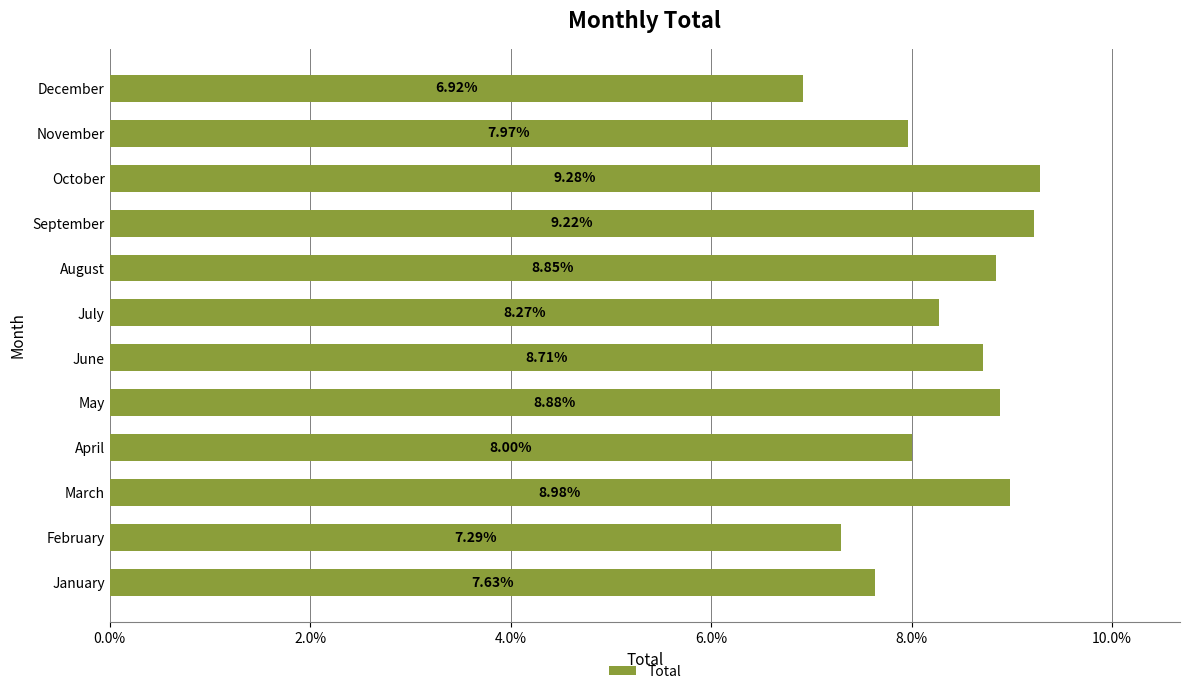

Rank the categories by value from lowest to highest.

December, February, January, November, April, July, June, August, May, March, September, October